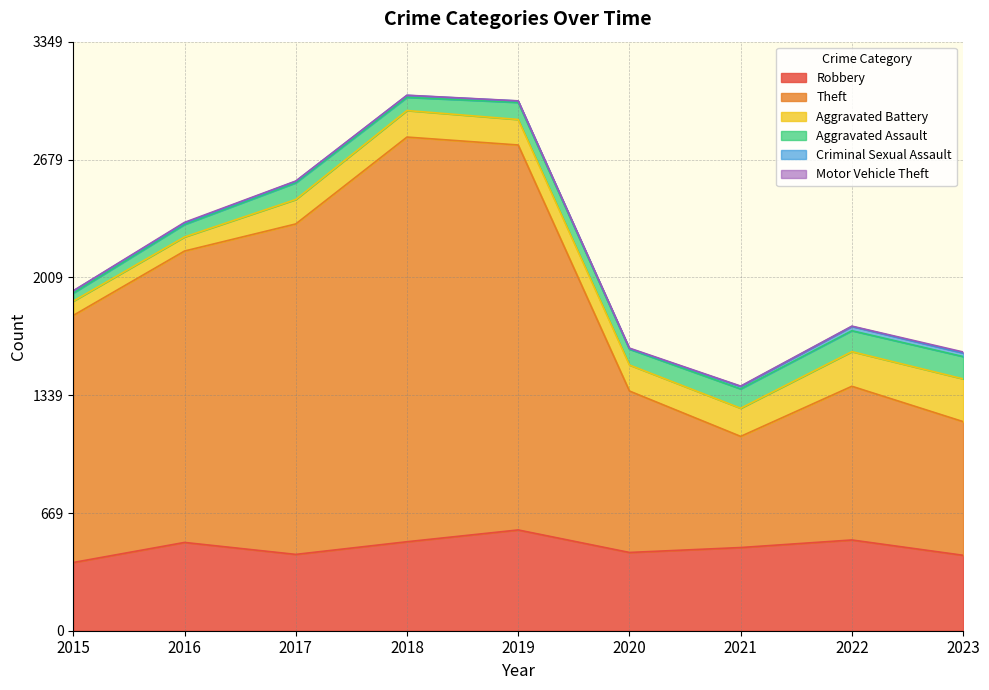

How many data points does each series have?

9